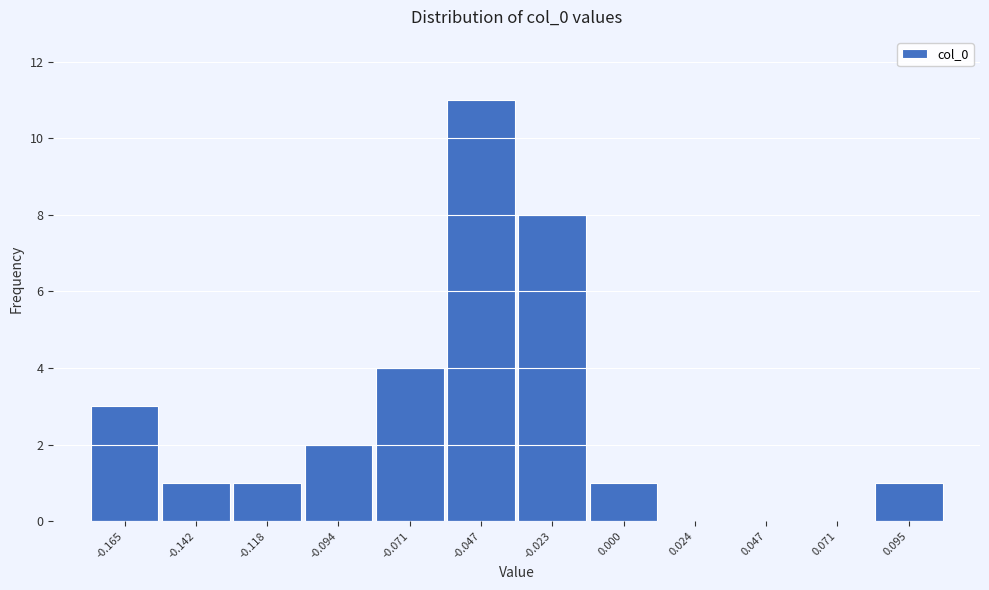

Reading left to right, list all the values displayed in this chart.

-0.165=3	-0.142=1	-0.118=1	-0.094=2	-0.071=4	-0.047=11	-0.023=8	0.000=1	0.024=0	0.047=0	0.071=0	0.095=1